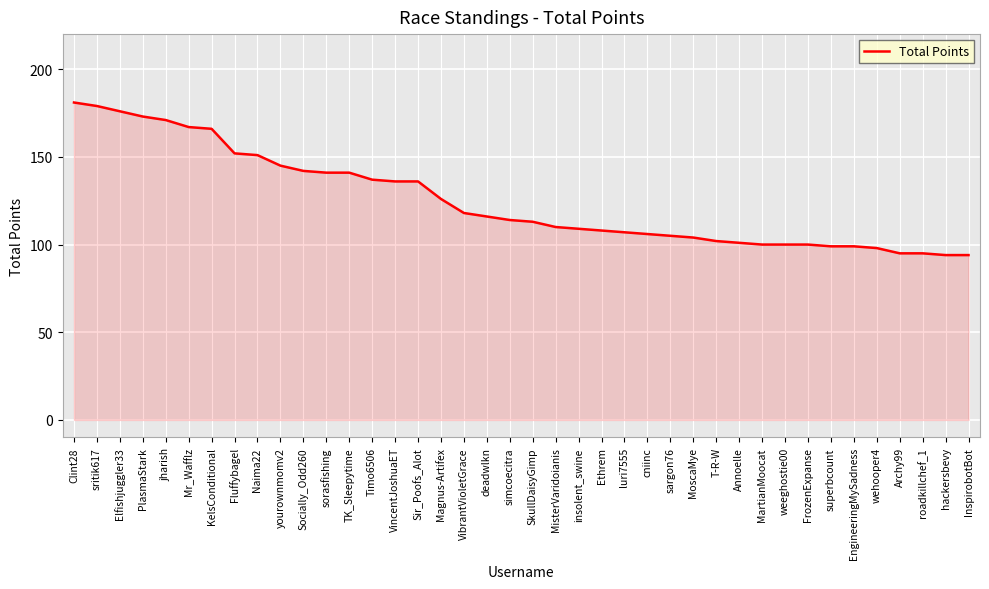

True or false: the data shows 168 at deadwlkn.

False